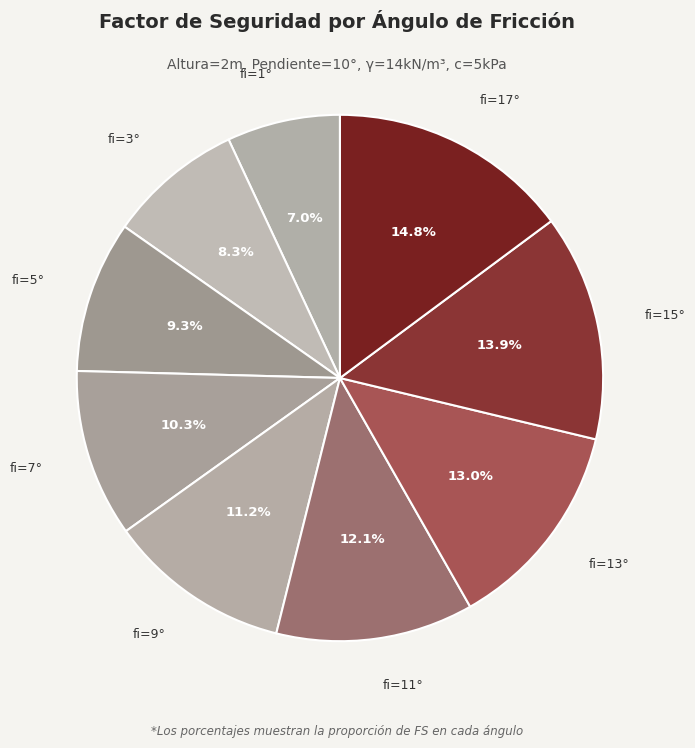

Rank the categories by value from highest to lowest.

fi=17°, fi=15°, fi=13°, fi=11°, fi=9°, fi=7°, fi=5°, fi=3°, fi=1°